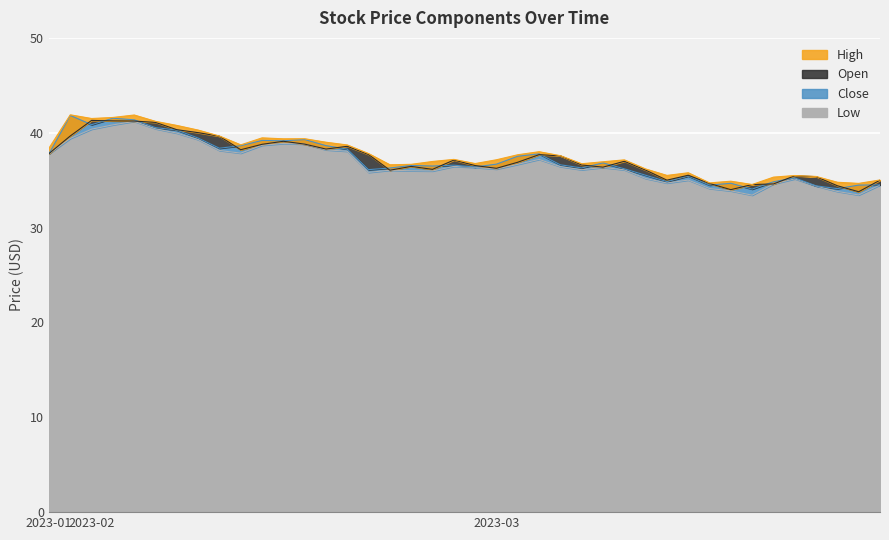

What is the spread (max minus min) of values at 2023-02-22?

0.6